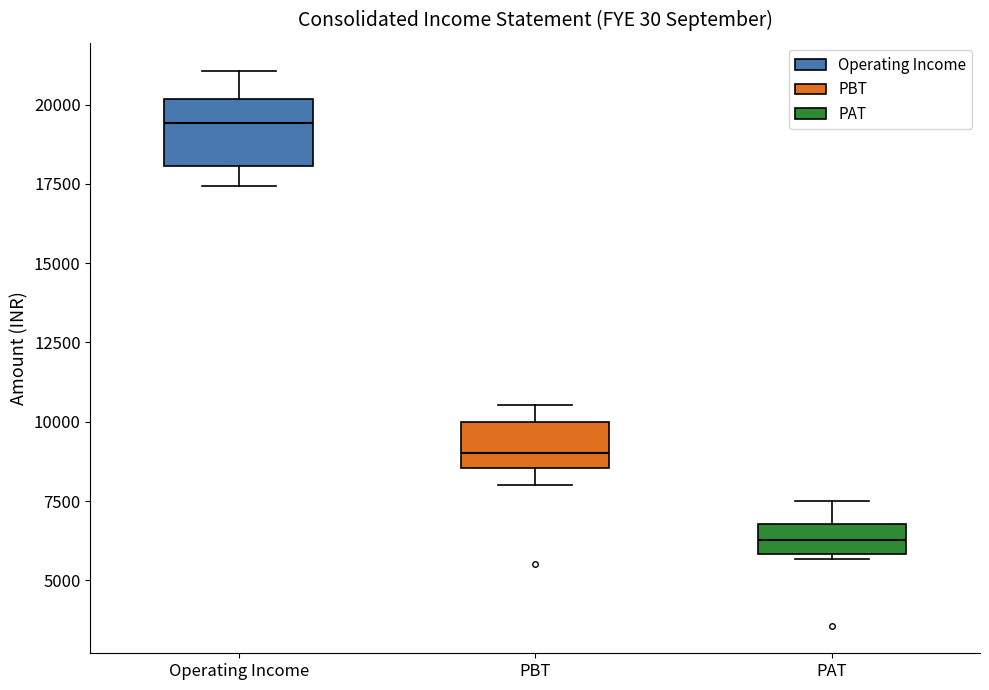

Which box's median line is the highest?

Operating Income